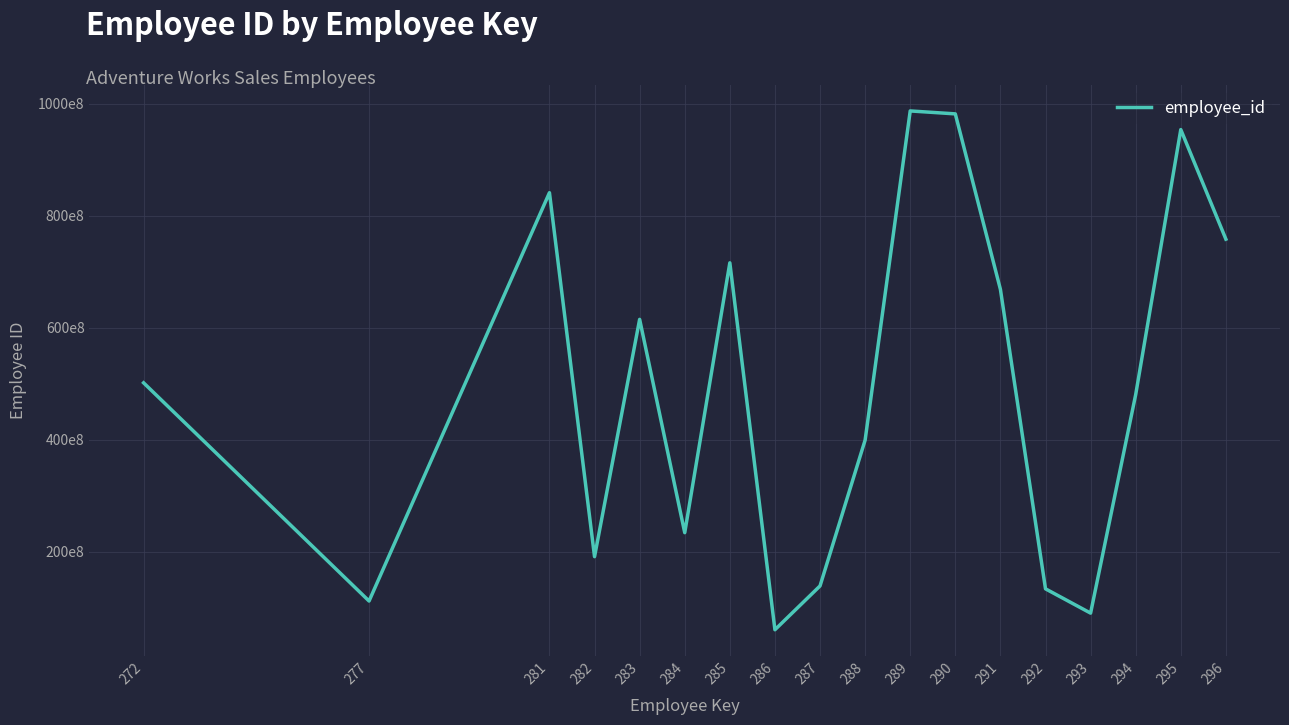

Rank the categories by value from lowest to highest.

286, 293, 277, 292, 287, 282, 284, 288, 294, 272, 283, 291, 285, 296, 281, 295, 290, 289